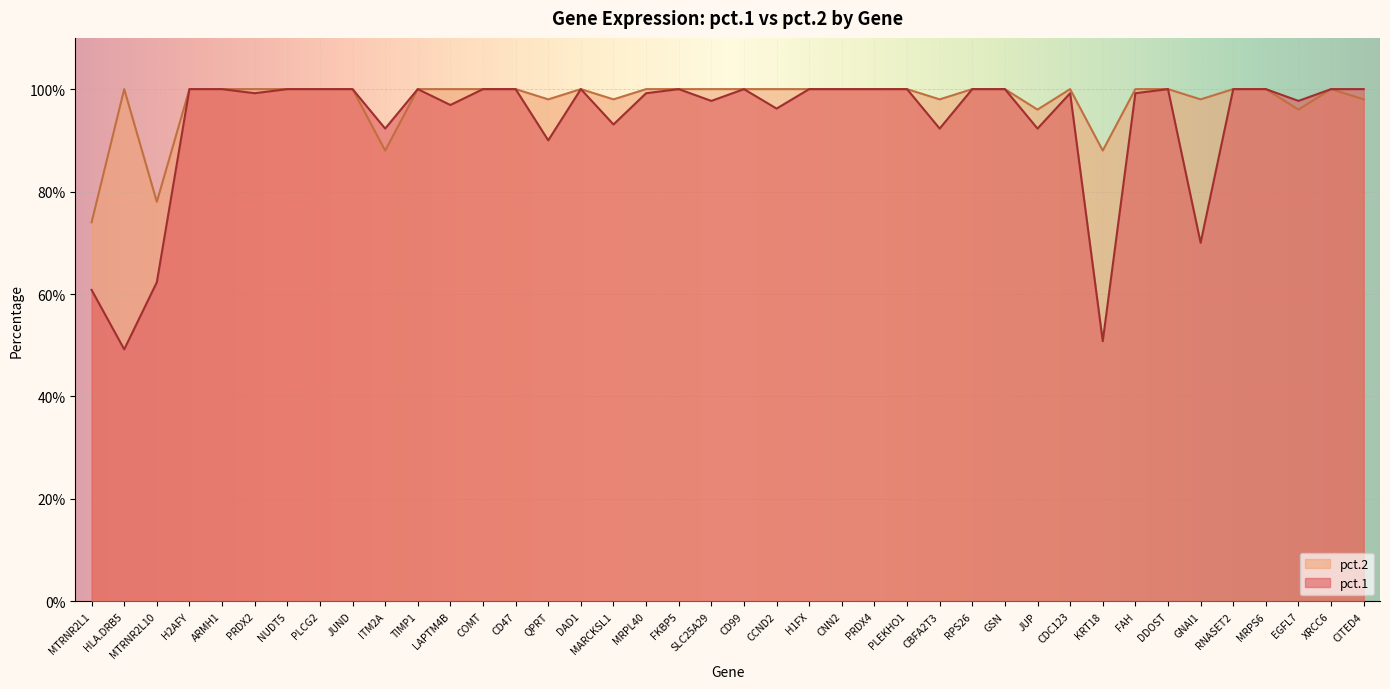

How many interior local valleys does the pct.1 series have?

13